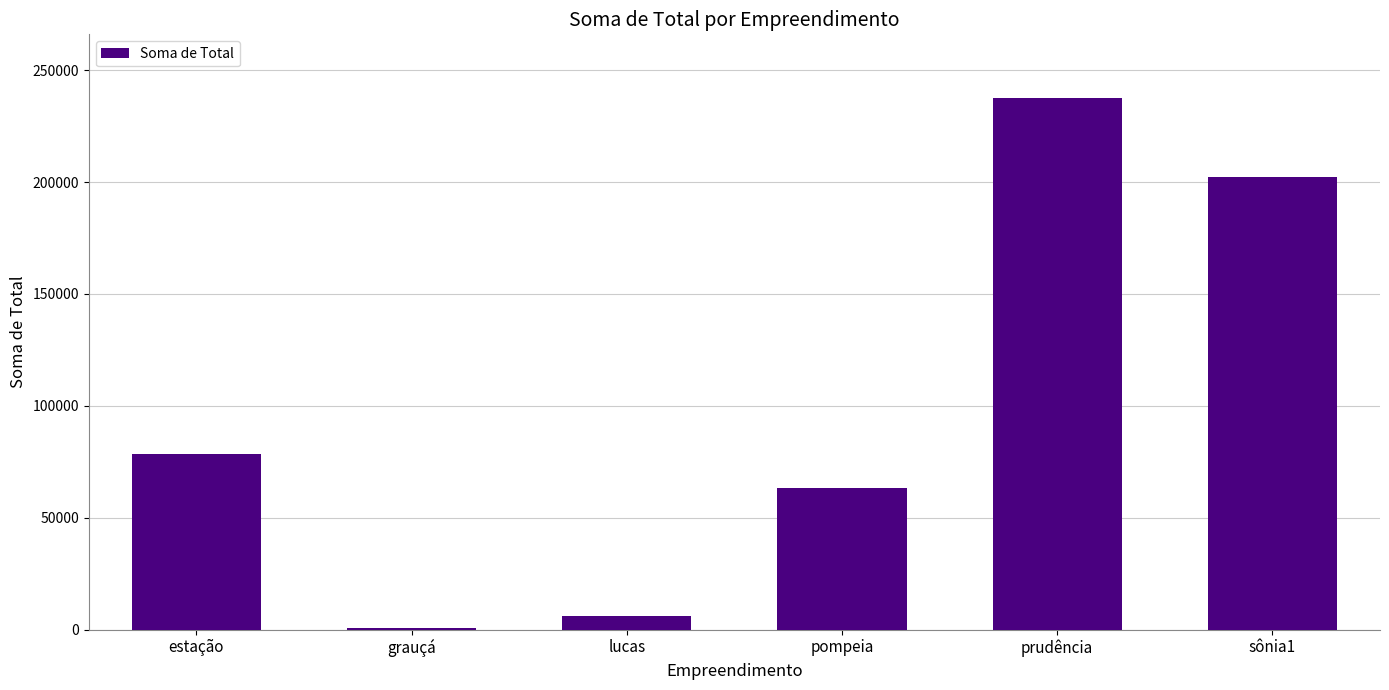

Reading left to right, list all the values displayed in this chart.

estação=78625.1	grauçá=889.2	lucas=6089.4	pompeia=63186.8	prudência=237521.5	sônia1=202249.2